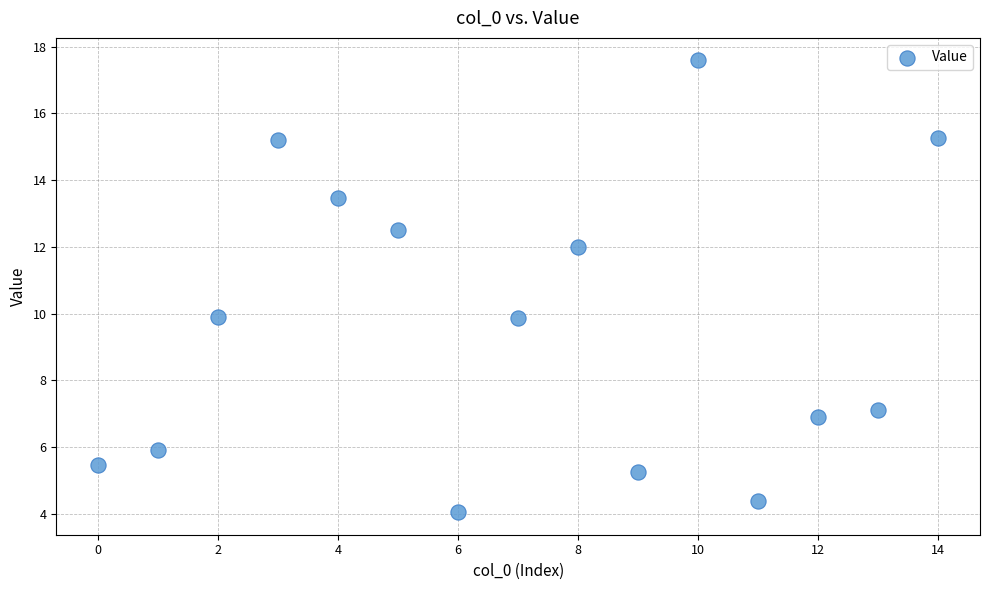

What is the range of Y values (max minus min)?

13.5